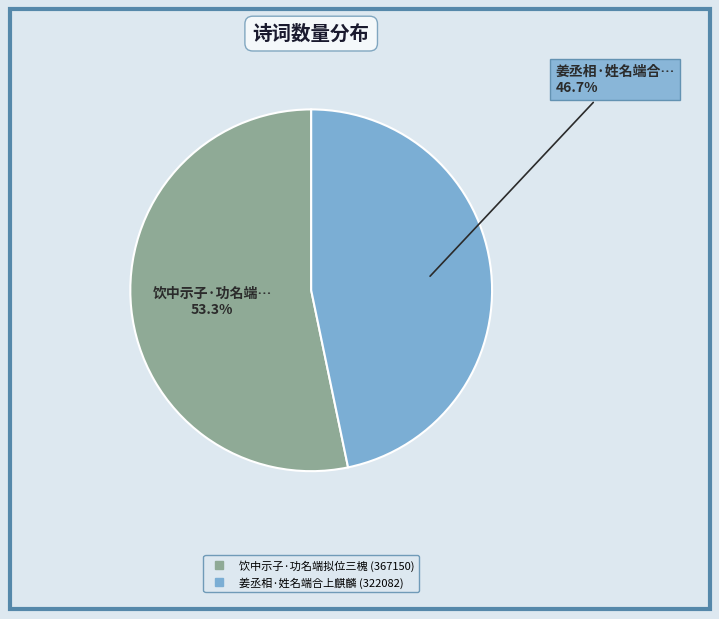

The 姜丞相·姓名端合上麒麟 slice represents 54% of the pie. True or false?

False